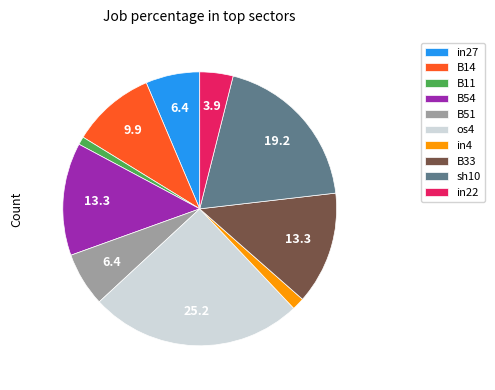

Is it true that B51 is 1% of the pie?

False